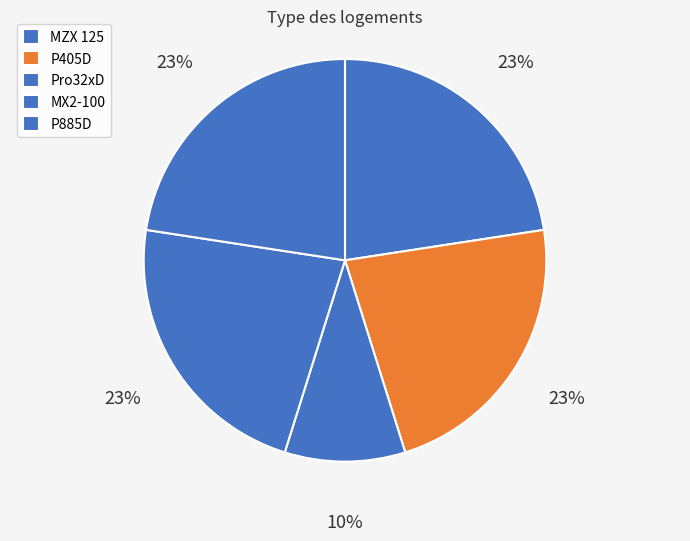

Does P405D represent more than half of the total?

No